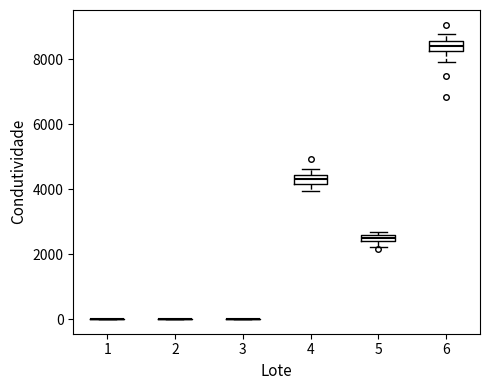

Where is the upper edge of the box at x = 6 on the y-axis? The values are not printed on the chart, so give them approximately, as read against the axis.

8600